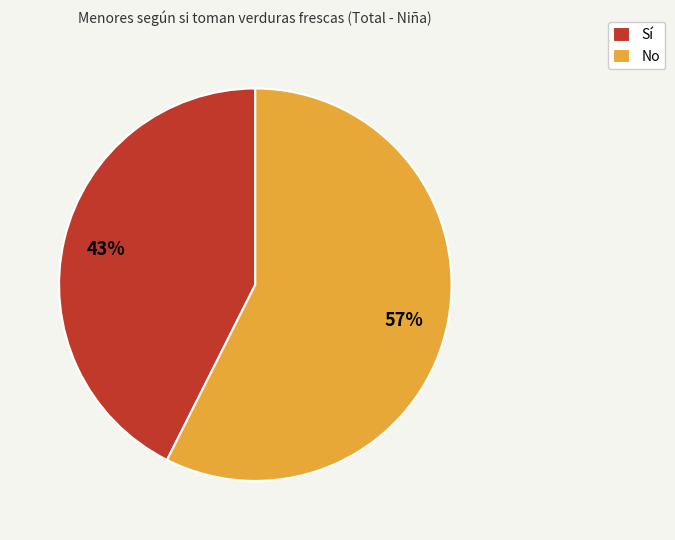

Does any single category account for the majority?

Yes